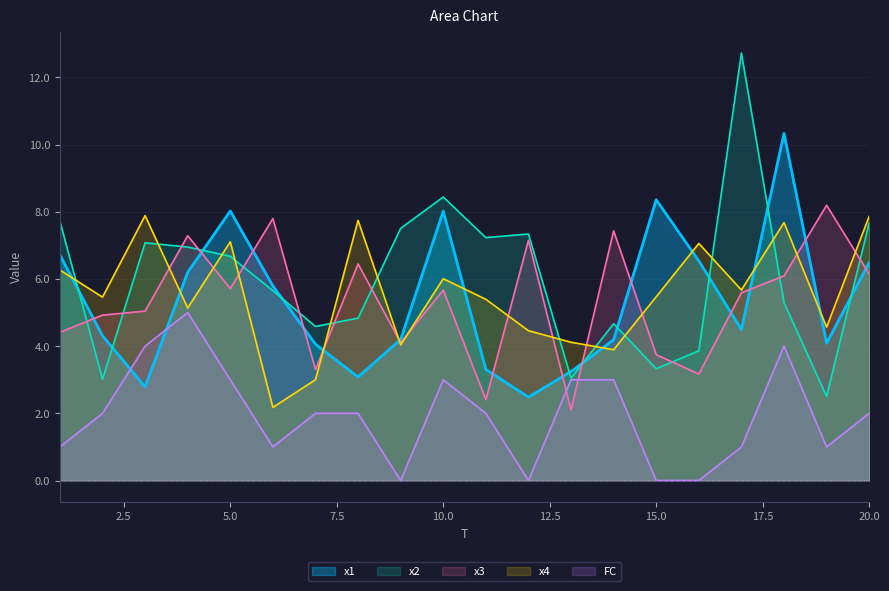

Where is FC nearest to the value 2?

2